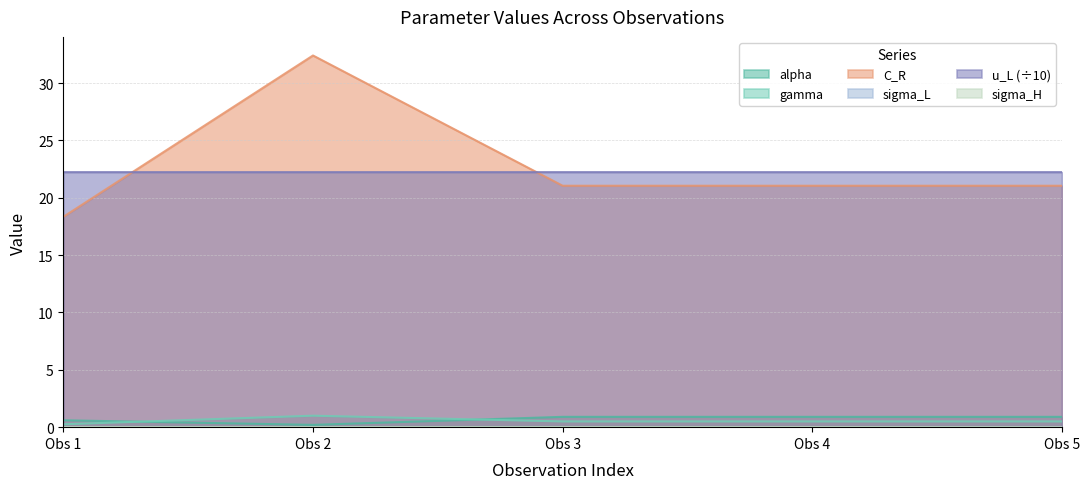

The value of gamma at Obs 2 is 1.0. True or false?

True